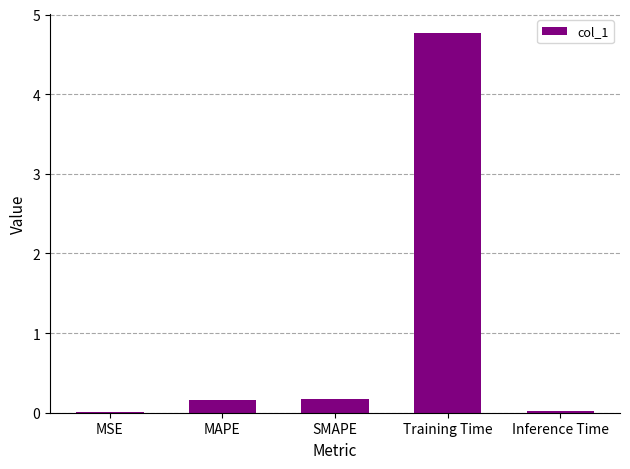

What is the sum of all values?

5.1